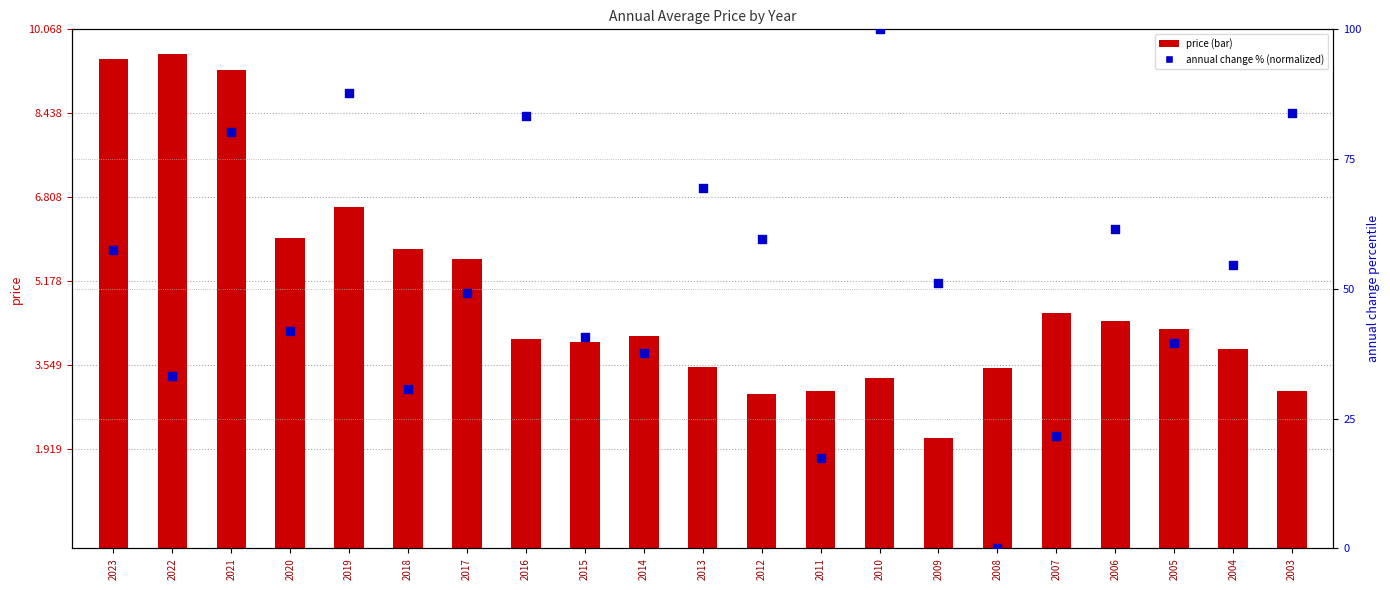

At which category is the sum across all series the highest?

2010